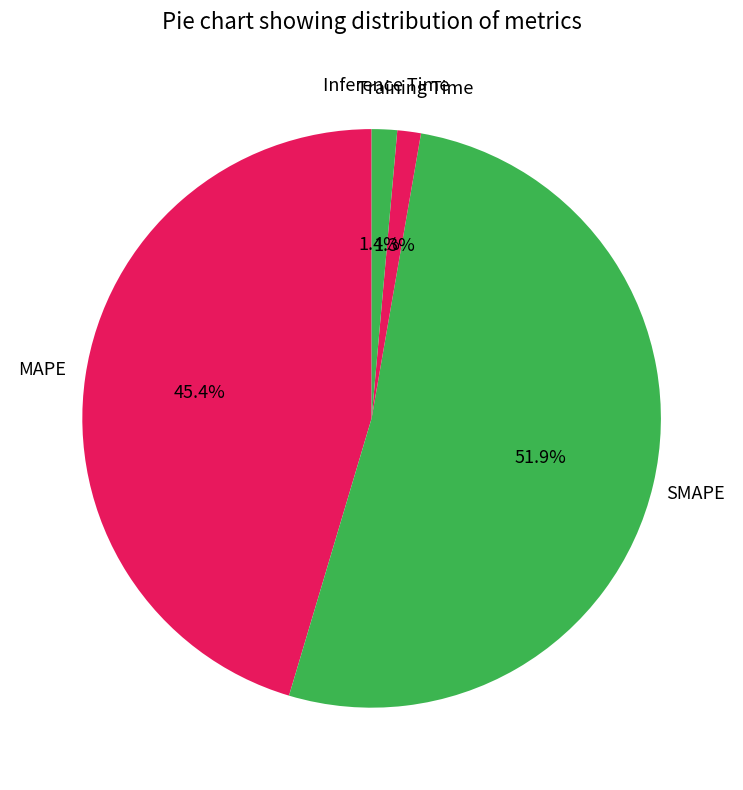

To the nearest percent, what is the average slice percentage?

20%